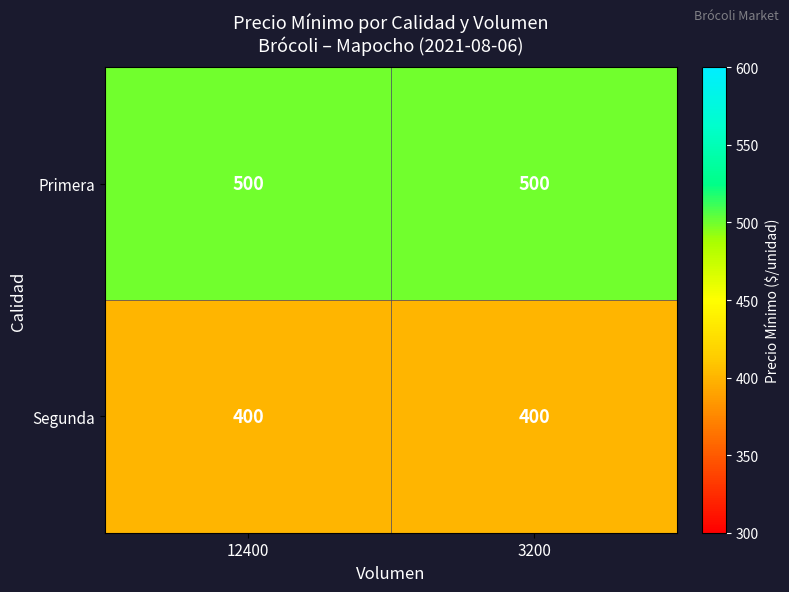

List the series in order of their peak value, lowest first.

Segunda, Primera